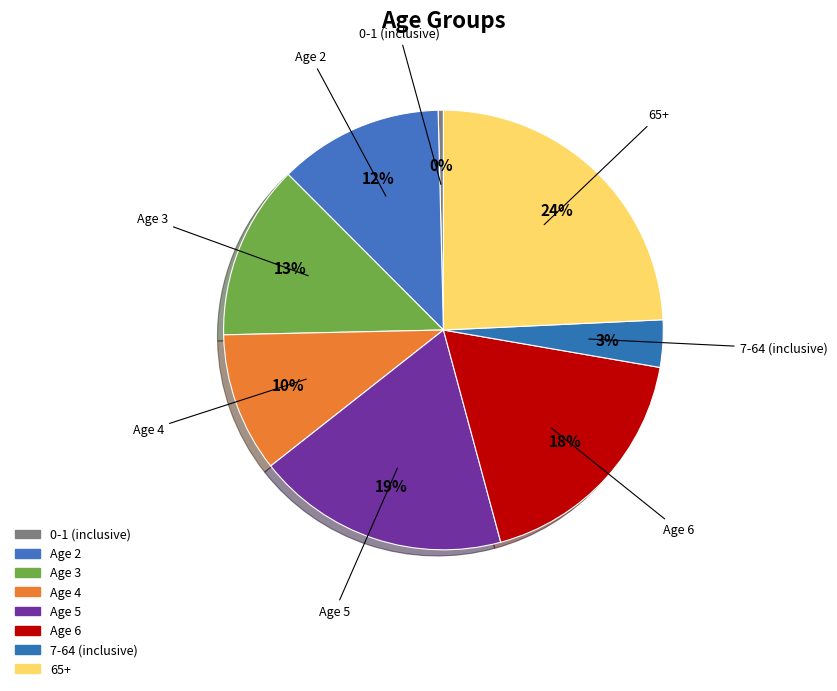

True or false: Age 5 accounts for 26% of the total.

False